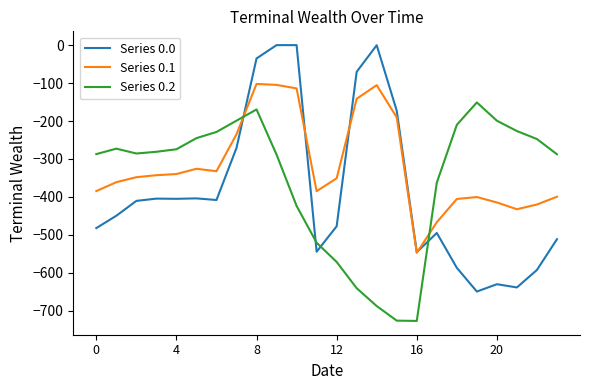

Rank the series by their average value, from highest to lowest.

Series 0.1, Series 0.2, Series 0.0